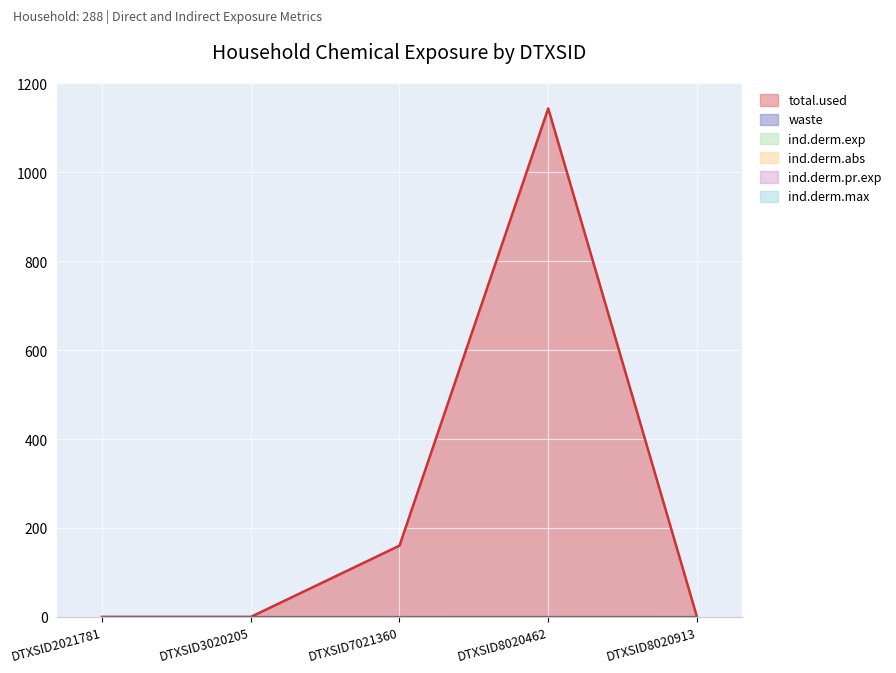

Reading left to right, extract all data points from this chart.

total.used: DTXSID2021781=0.0	DTXSID3020205=0.0	DTXSID7021360=160.3	DTXSID8020462=1143.4	DTXSID8020913=0.0
ind.derm.exp: DTXSID2021781=0.0	DTXSID3020205=0.0	DTXSID7021360=0.0	DTXSID8020462=0.0	DTXSID8020913=0.0
ind.derm.pr.exp: DTXSID2021781=0.0	DTXSID3020205=0.0	DTXSID7021360=0.0	DTXSID8020462=0.0	DTXSID8020913=0.0
ind.derm.max: DTXSID2021781=0.0	DTXSID3020205=0.0	DTXSID7021360=0.0	DTXSID8020462=0.0	DTXSID8020913=0.0
ind.derm.abs: DTXSID2021781=0.0	DTXSID3020205=0.0	DTXSID7021360=0.0	DTXSID8020462=0.0	DTXSID8020913=0.0
waste: DTXSID2021781=0.0	DTXSID3020205=0.0	DTXSID7021360=0.0	DTXSID8020462=0.0	DTXSID8020913=0.0